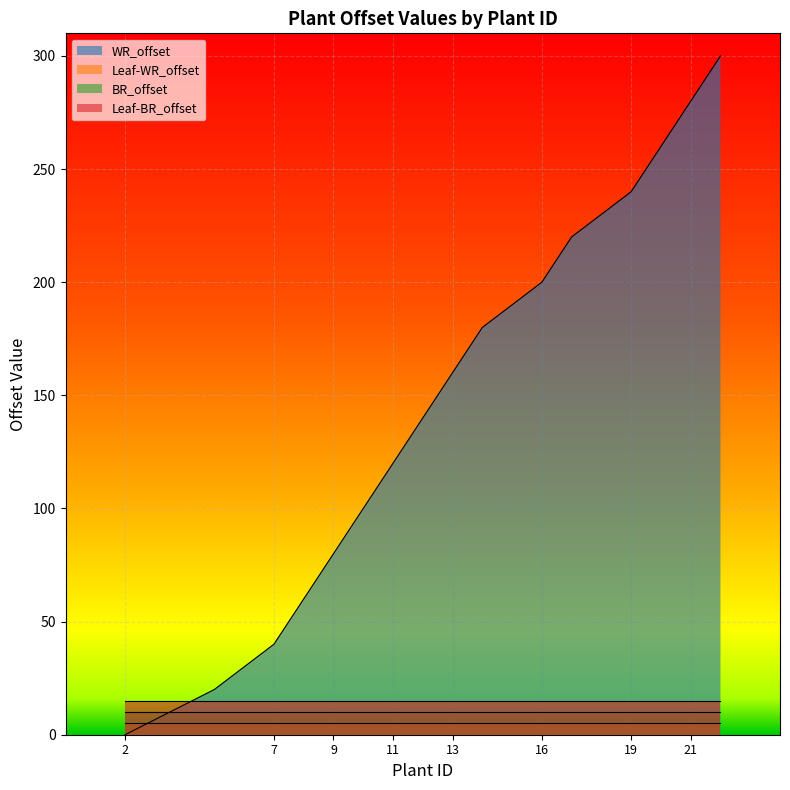

At how many categories does at least one series exceed 32?

14